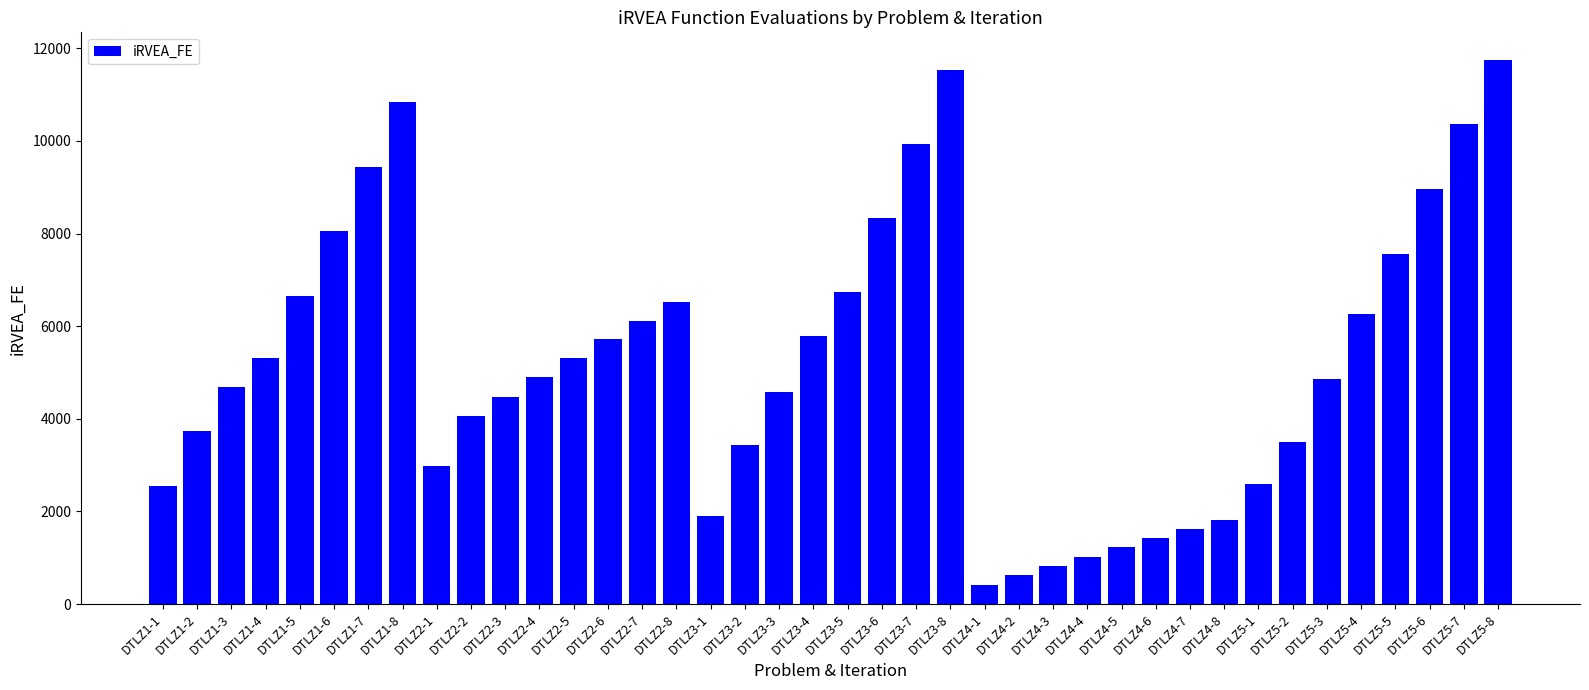

The value at DTLZ5-3 is 8146. True or false?

False